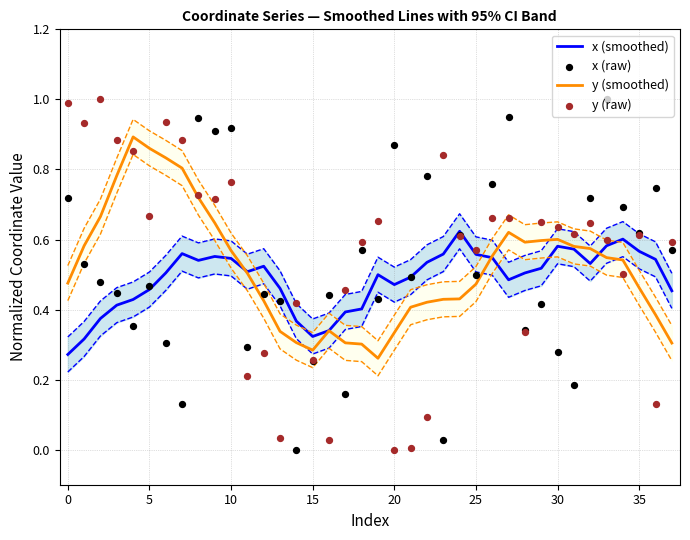

Which series contains the lowest Y value?

x (raw)